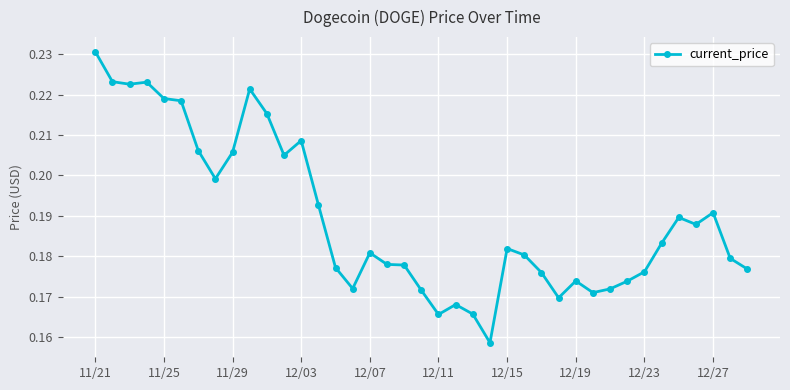

True or false: the data has more than 2 interior local peaks.

True